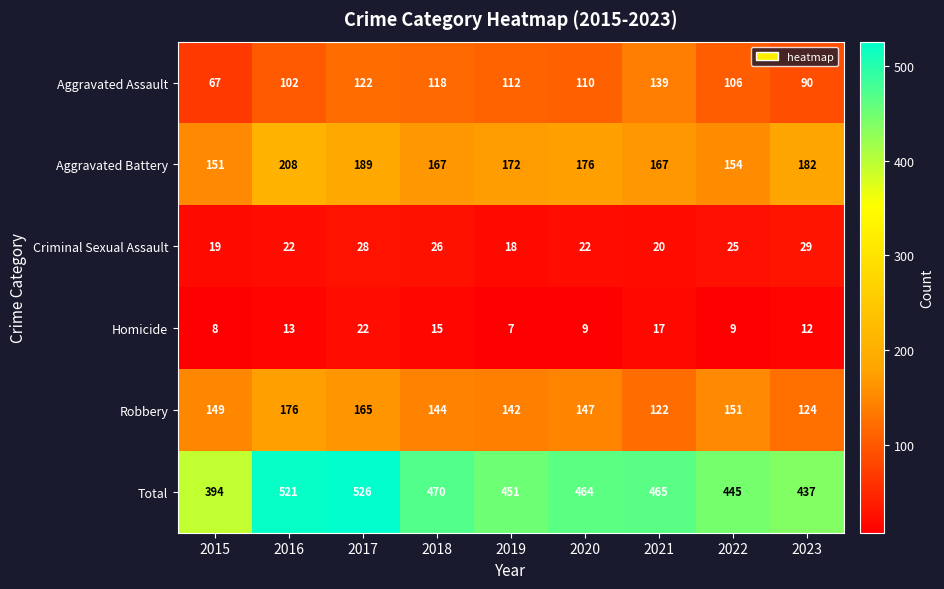

How many categories are shown in the chart?

9